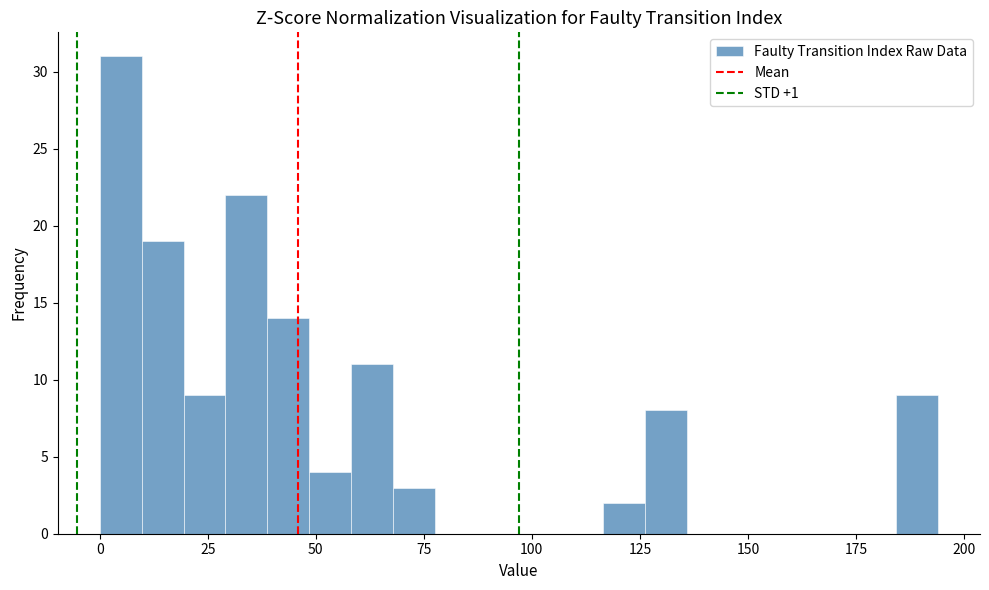

Read against the x-axis, roughly where is the centre of the tallest bar?

5